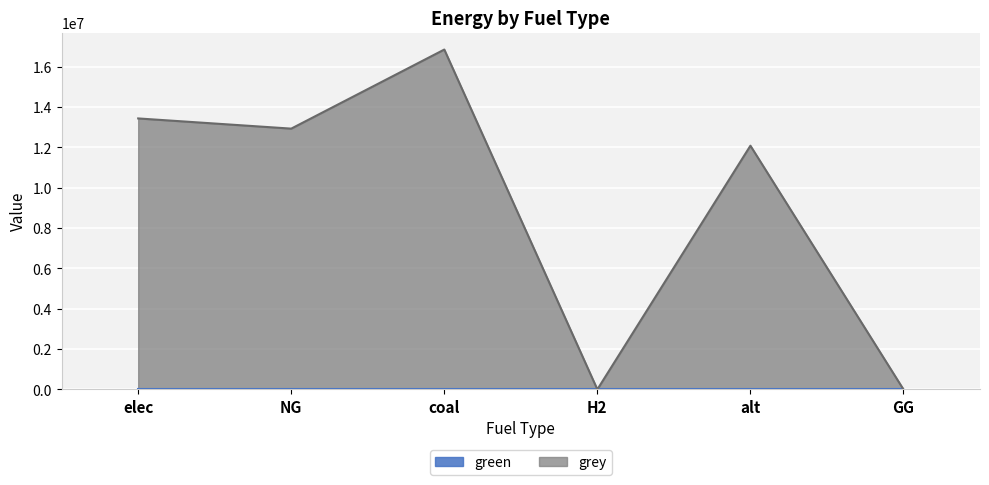

Which has a higher value, alt or NG?

NG